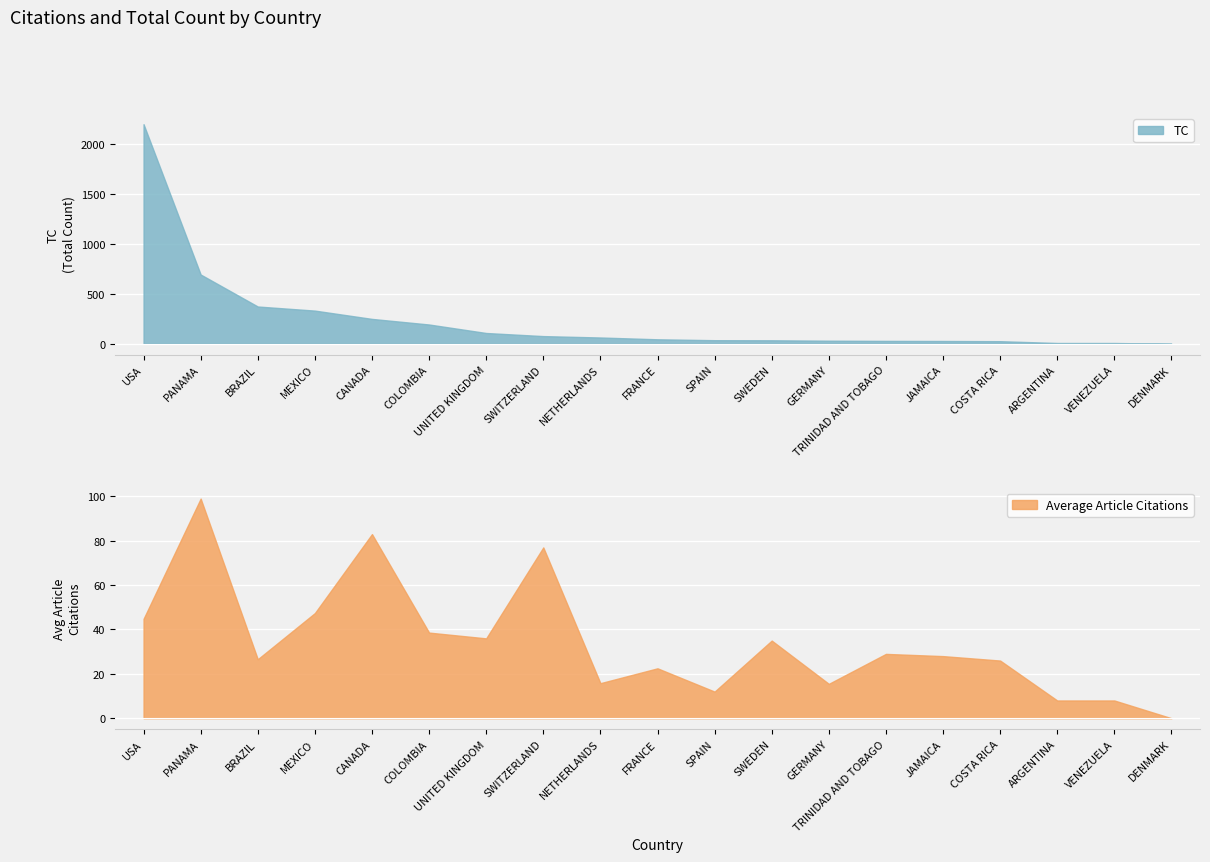

True or false: TC has a value of 693 at PANAMA.

True